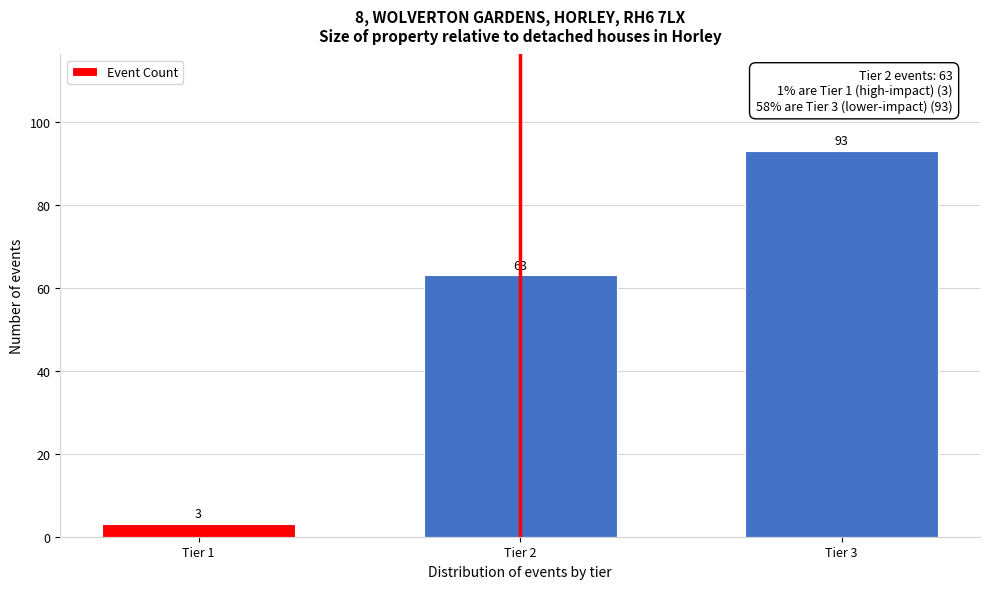

Reading left to right, list all the values displayed in this chart.

3	63	93